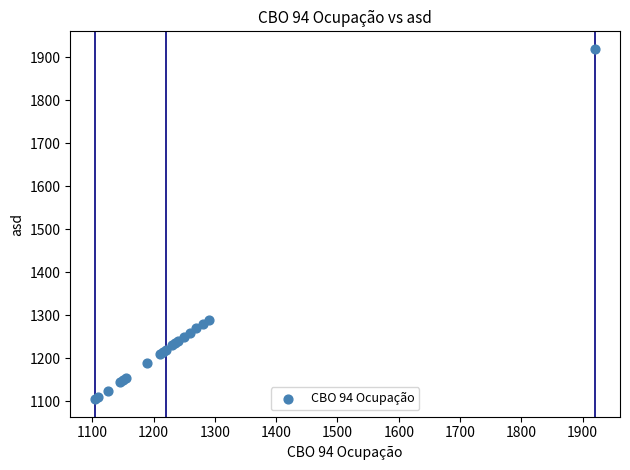

What Y value in the scatter plot is closest to 1512?

1290